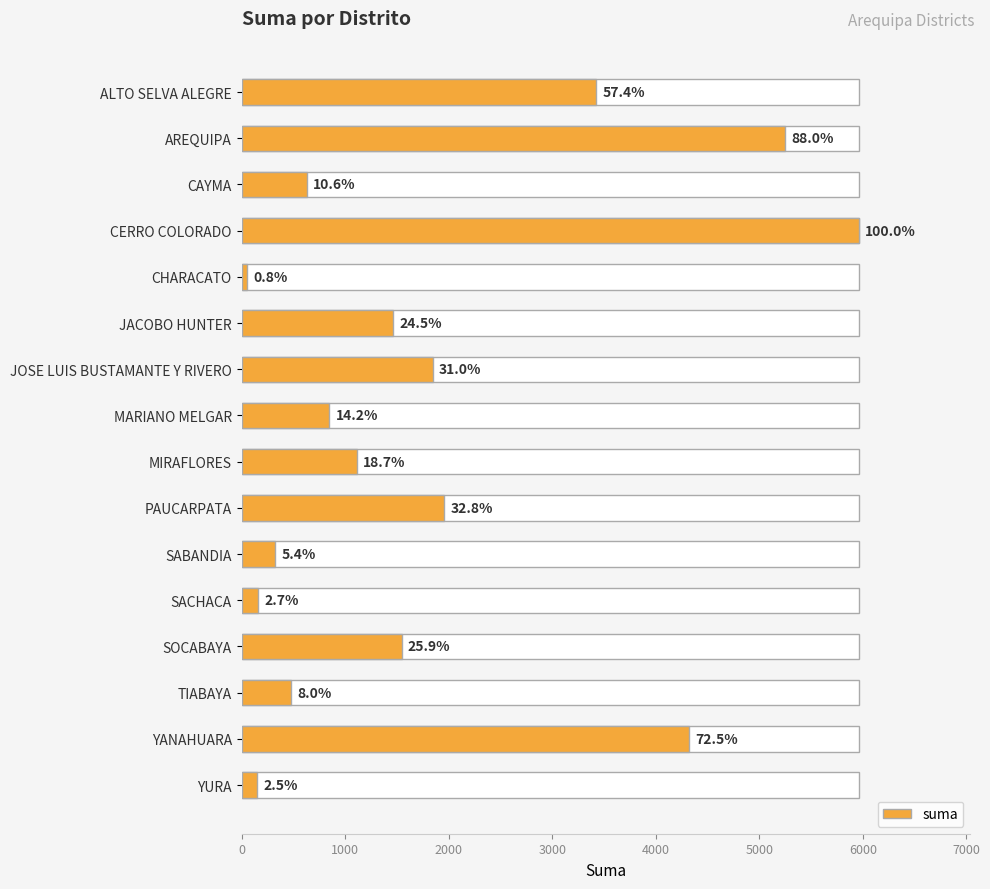

What is the sum of all values?

29531.3